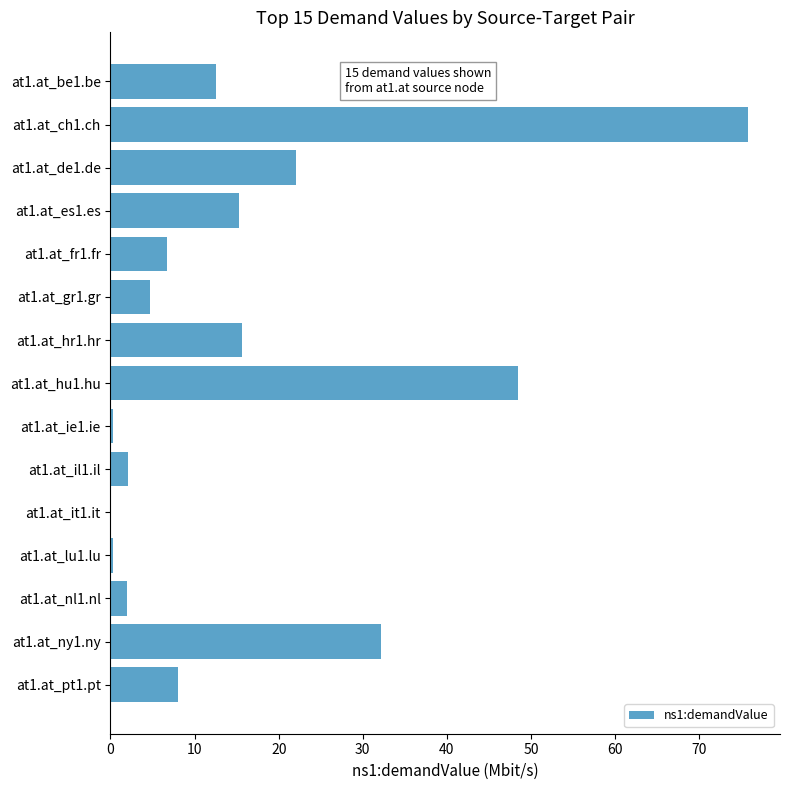

The value at at1.at_ch1.ch is 75.8. True or false?

True